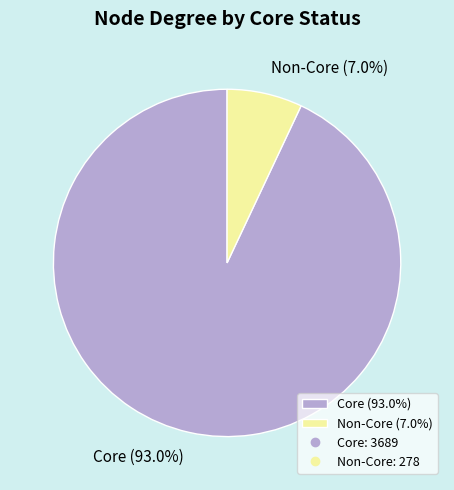

Does any single category account for the majority?

Yes